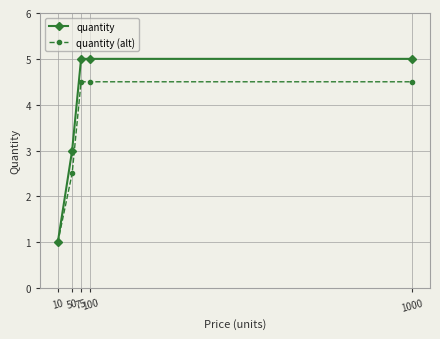

List the series in order of their peak value, highest first.

quantity, quantity (alt)